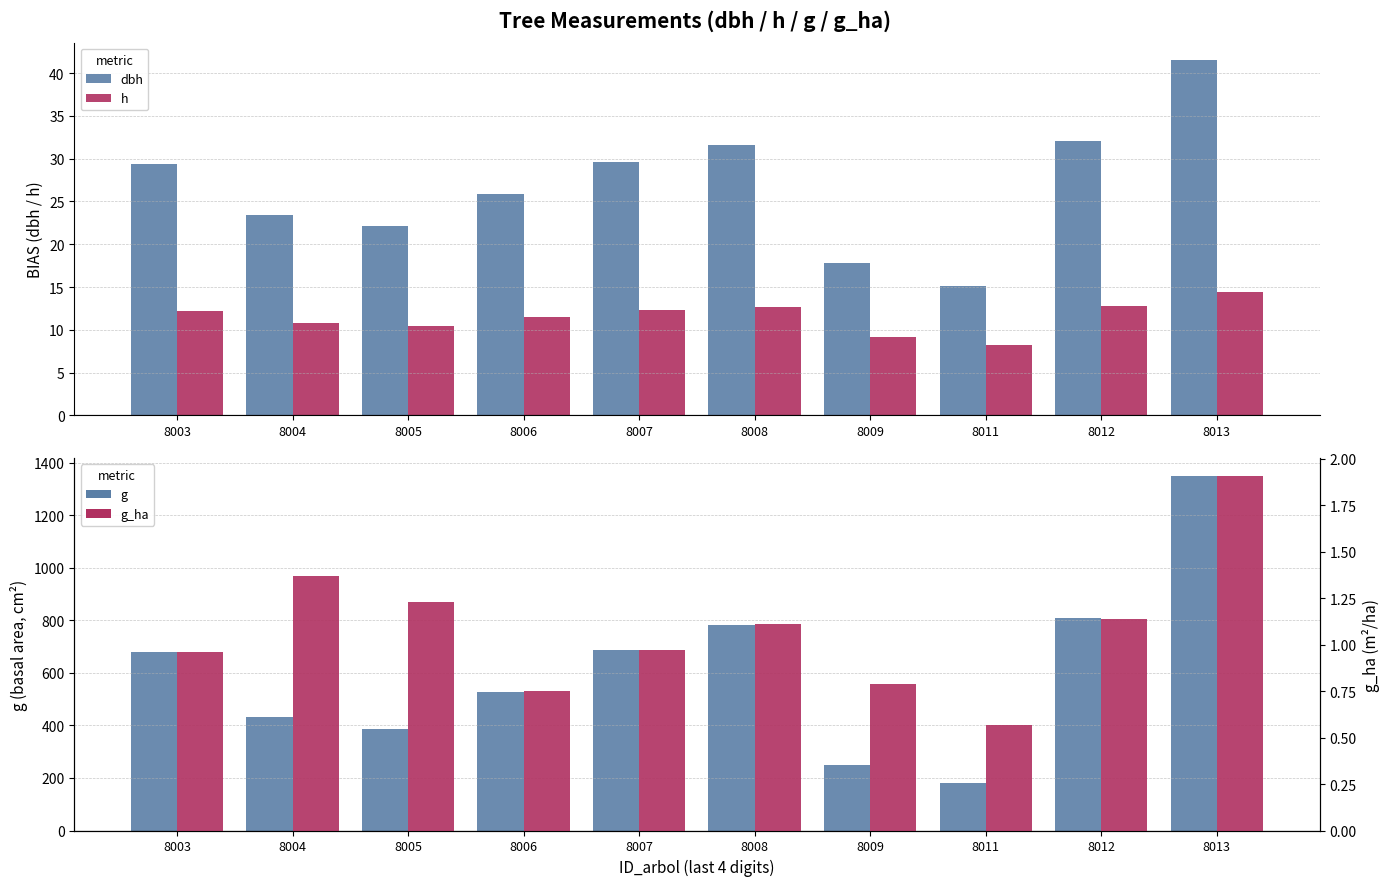

Which category has the lowest value in the h series?

8011